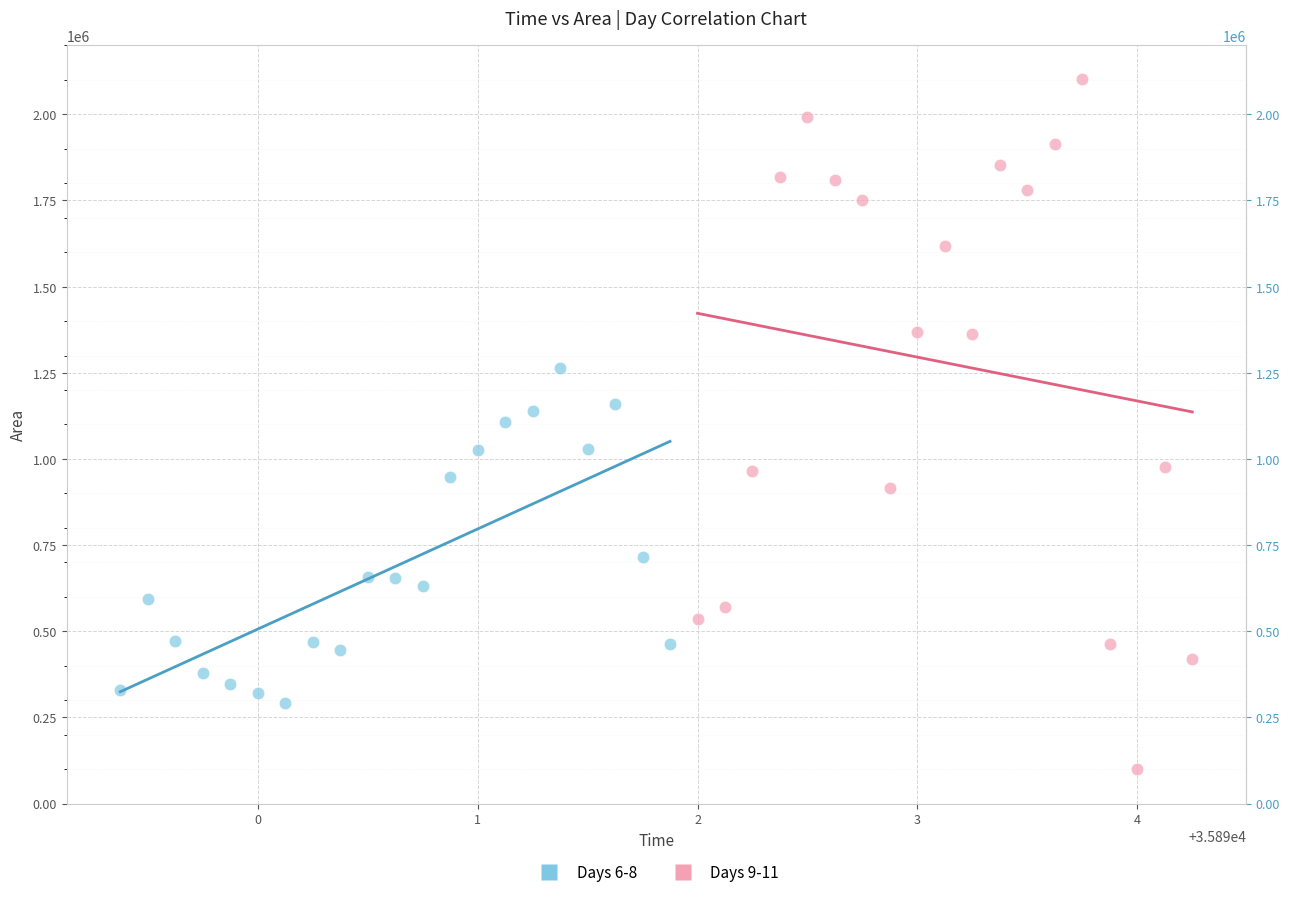

Which series has the widest spread of Y values?

Days 9-11